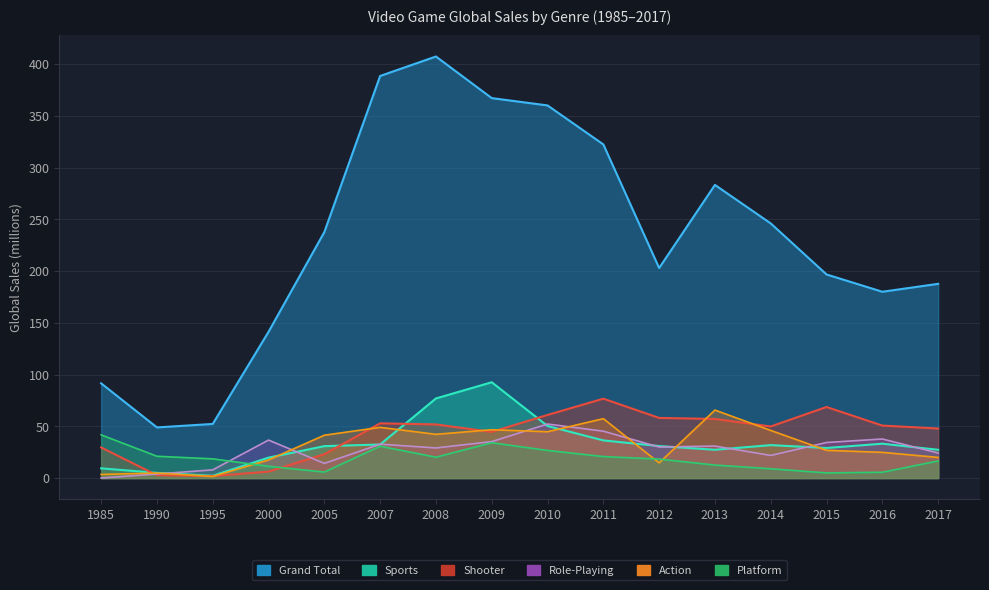

How many data points in Action are above 41?

8